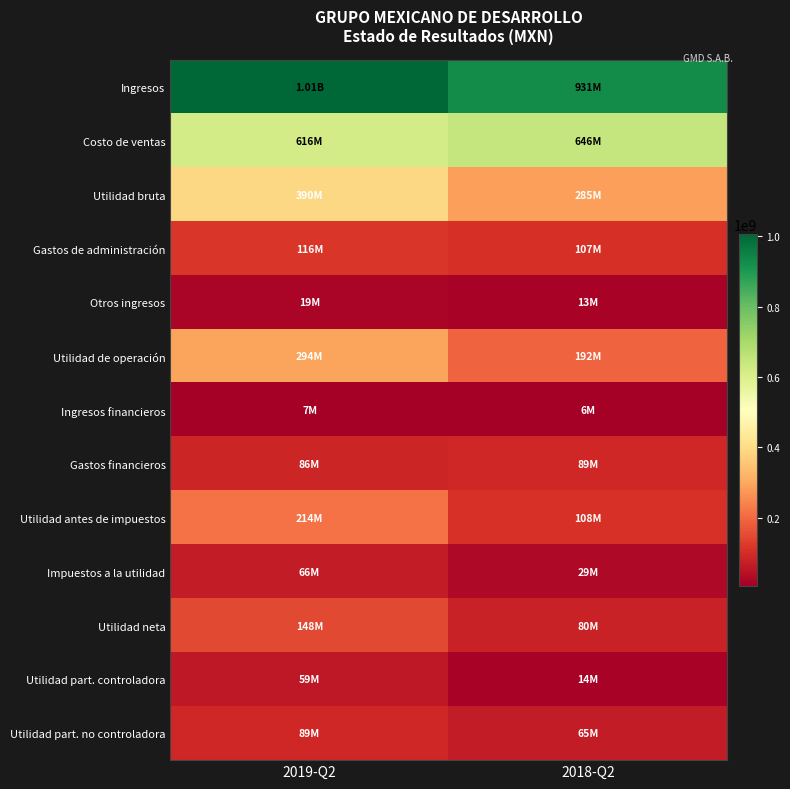

How many data points does each series have?

2